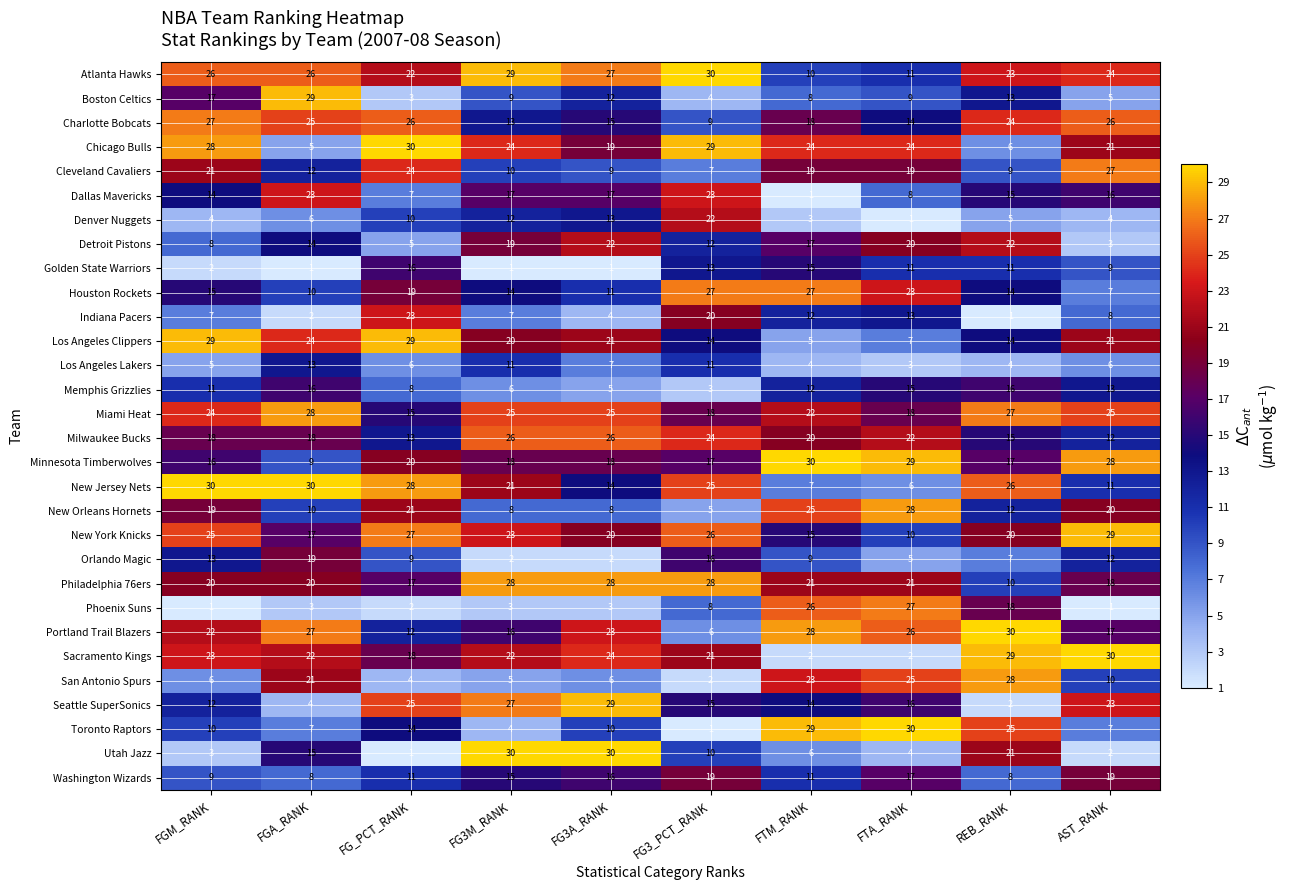

How many distinct data groups are displayed?

30